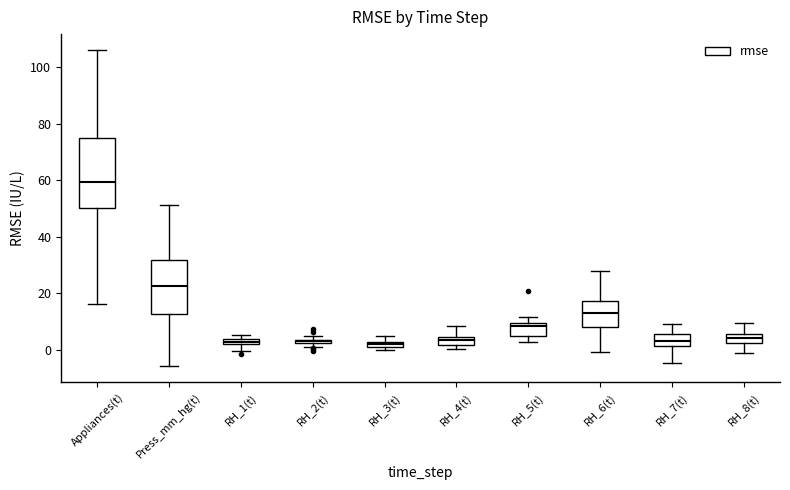

Which box is the tallest, from its lower edge to its upper edge?

Appliances(t)